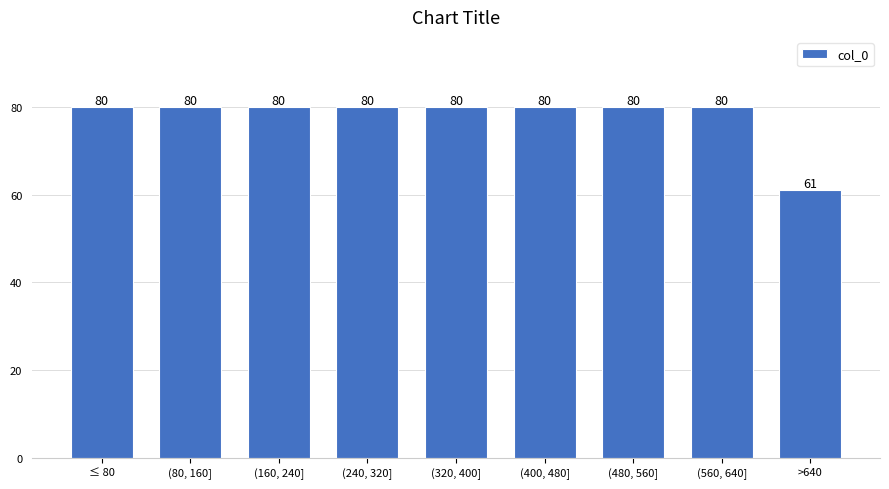

Reading left to right, list all the values displayed in this chart.

≤ 80=80	(80, 160]=80	(160, 240]=80	(240, 320]=80	(320, 400]=80	(400, 480]=80	(480, 560]=80	(560, 640]=80	>640=61